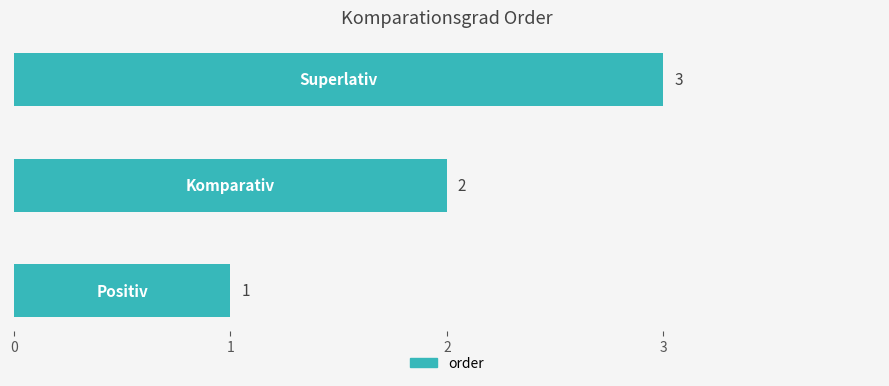

What is the greatest value displayed?

3